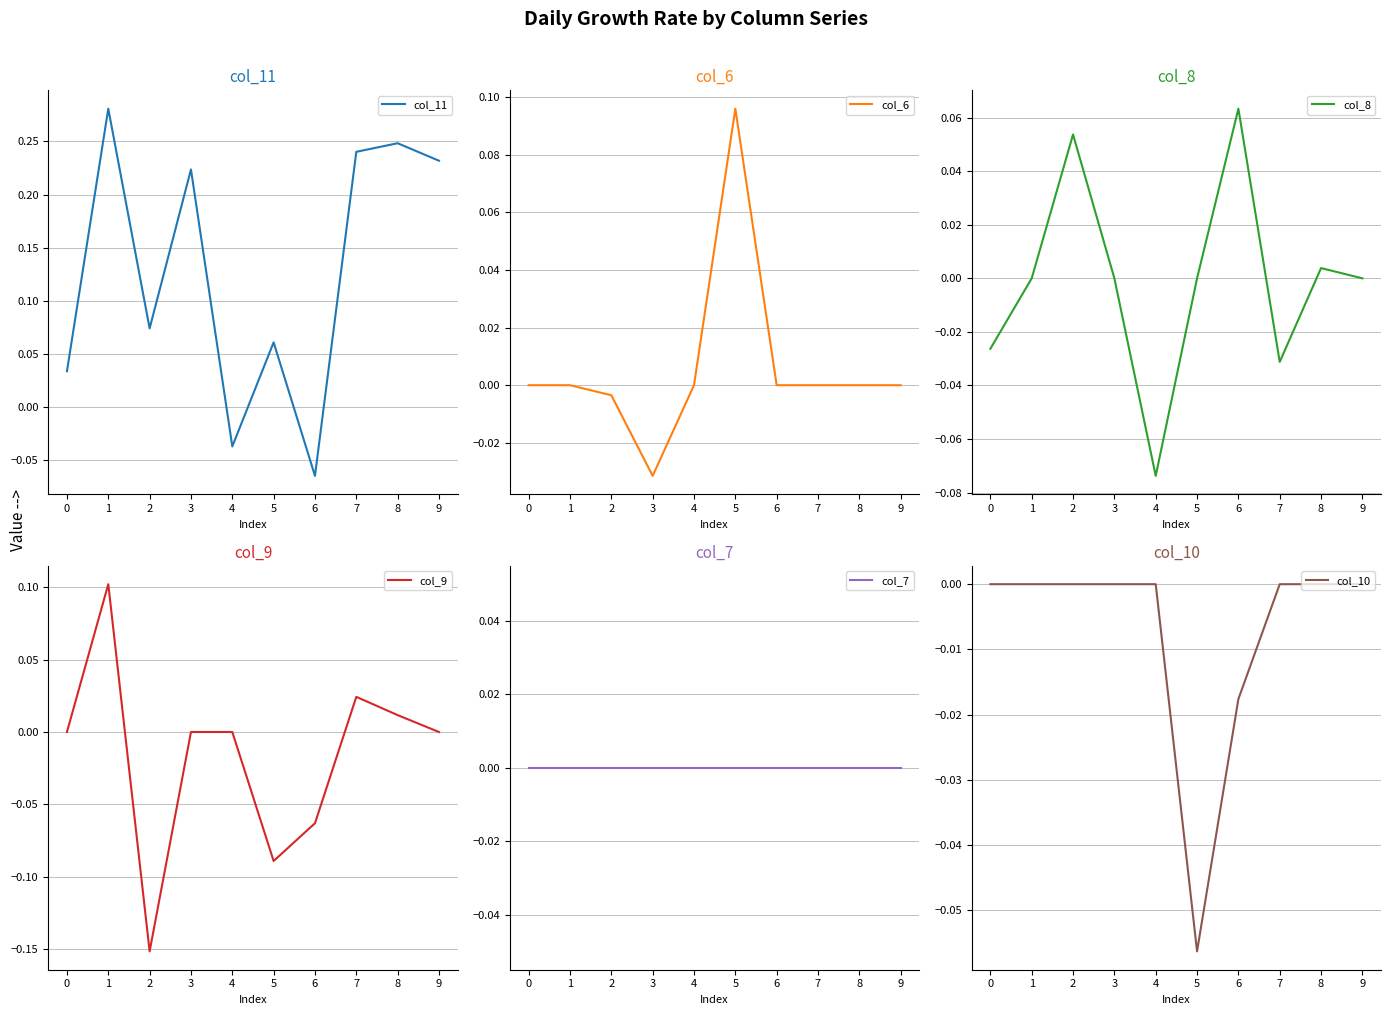

How many data points in col_11 are above 0?

8